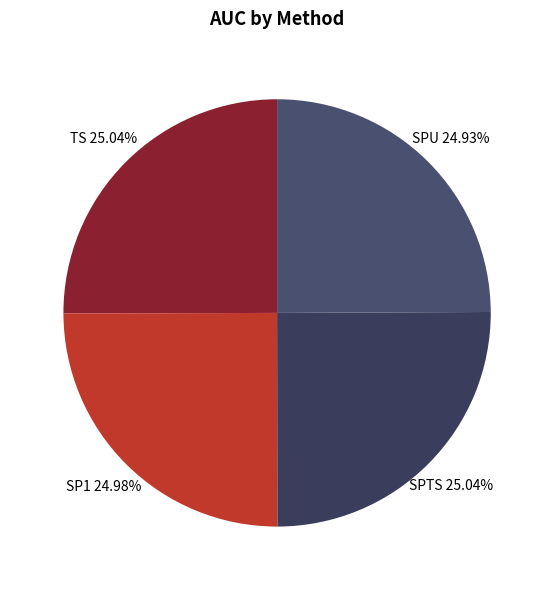

The SPU slice represents 10% of the pie. True or false?

False